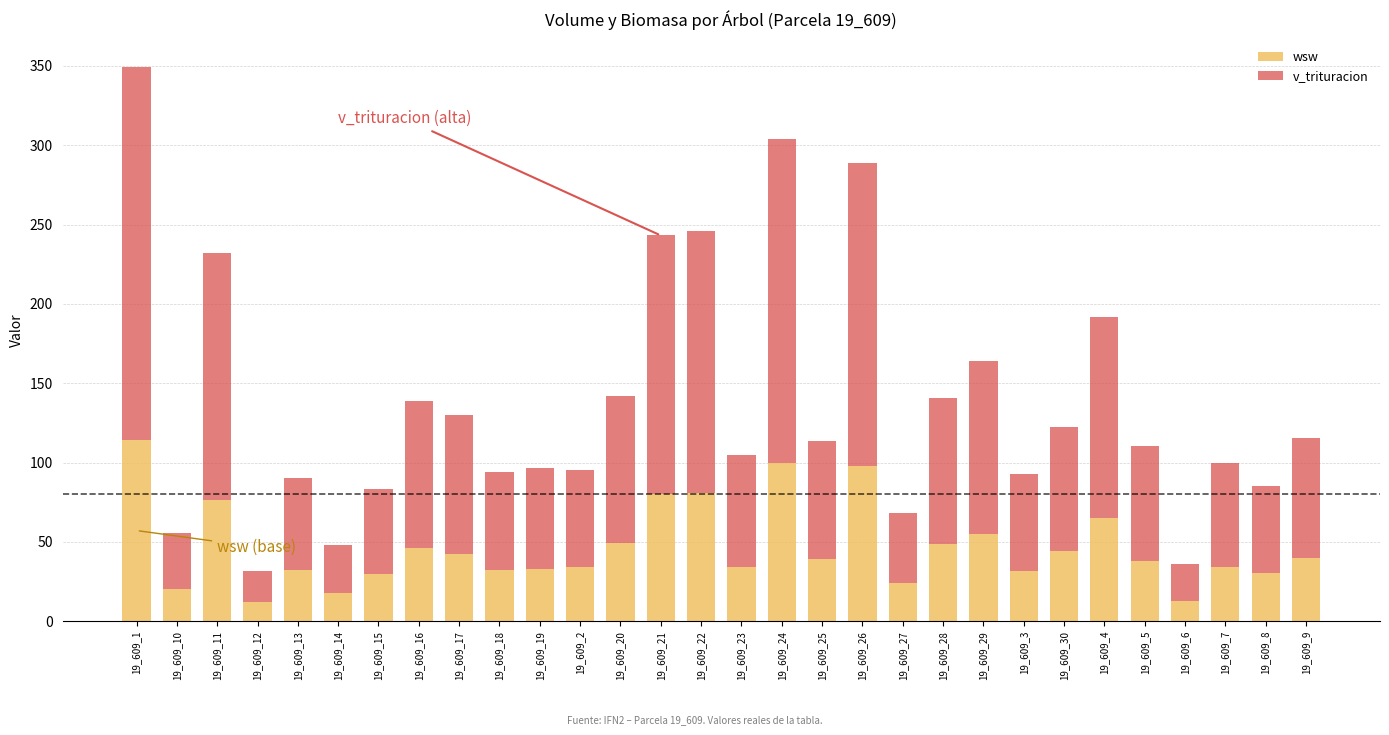

What is the minimum value for wsw?

12.3